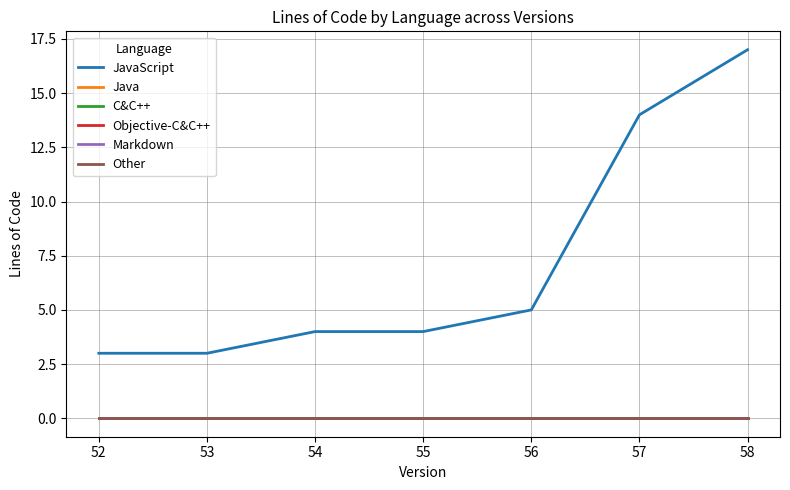

What is the total value across all series at 52?

3